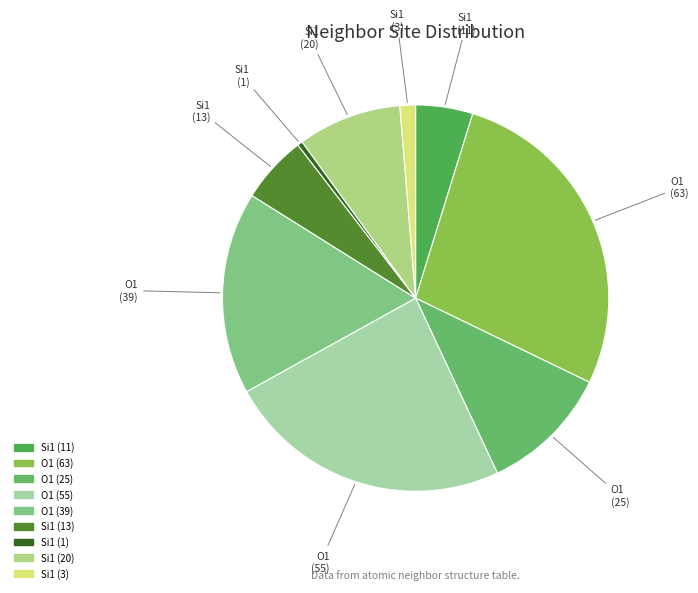

True or false: Si1 (11) accounts for 11% of the total.

False